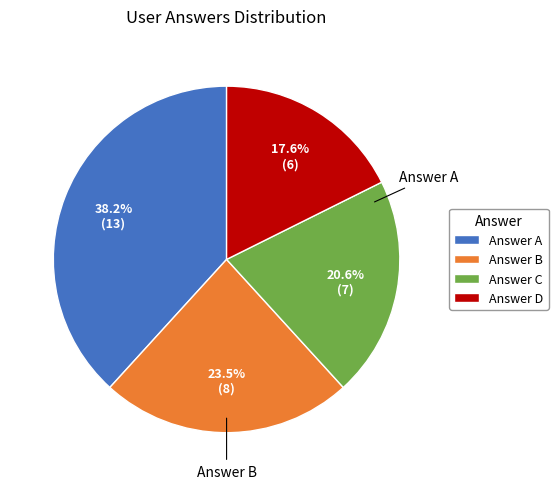

Which has a higher value, Answer B or Answer A?

Answer A